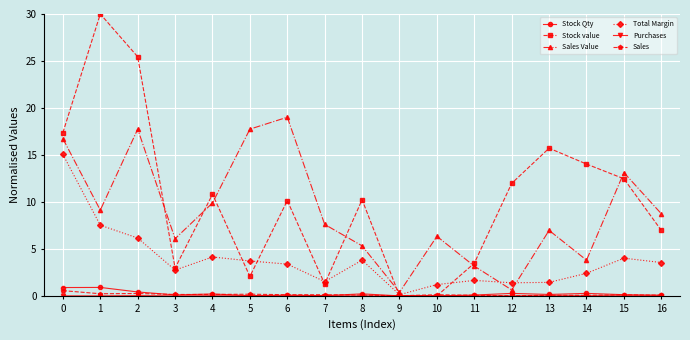

How many lines are shown in the chart?

6